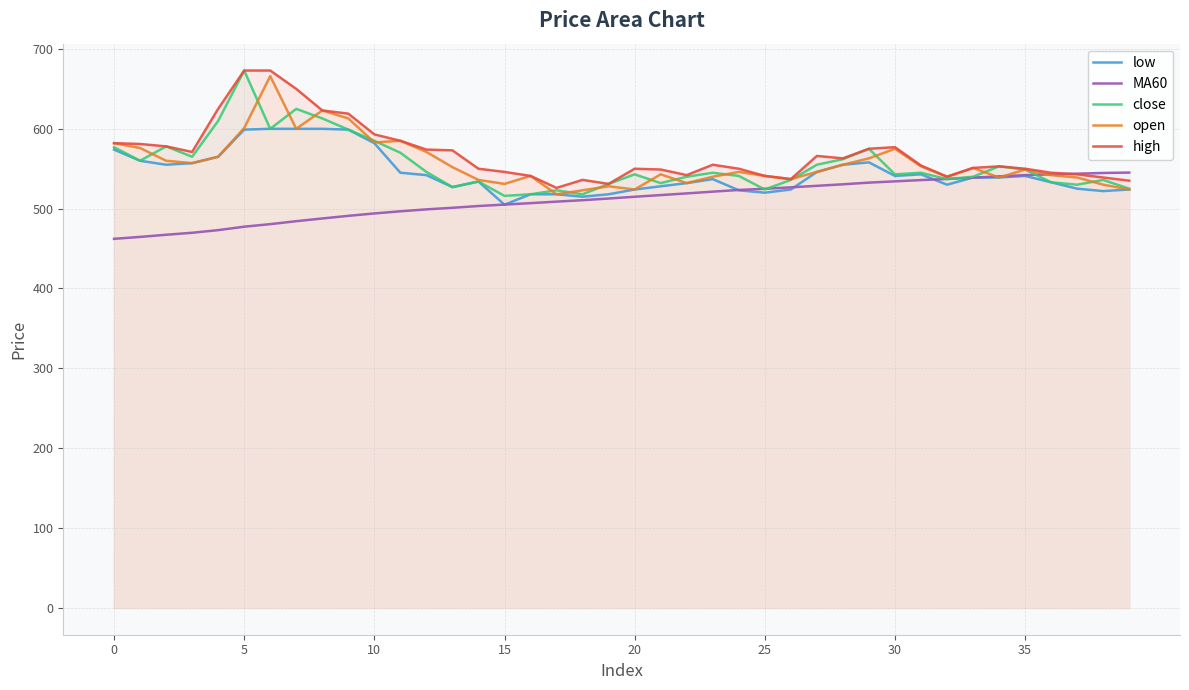

The value of close at 22 is 540.0. True or false?

True